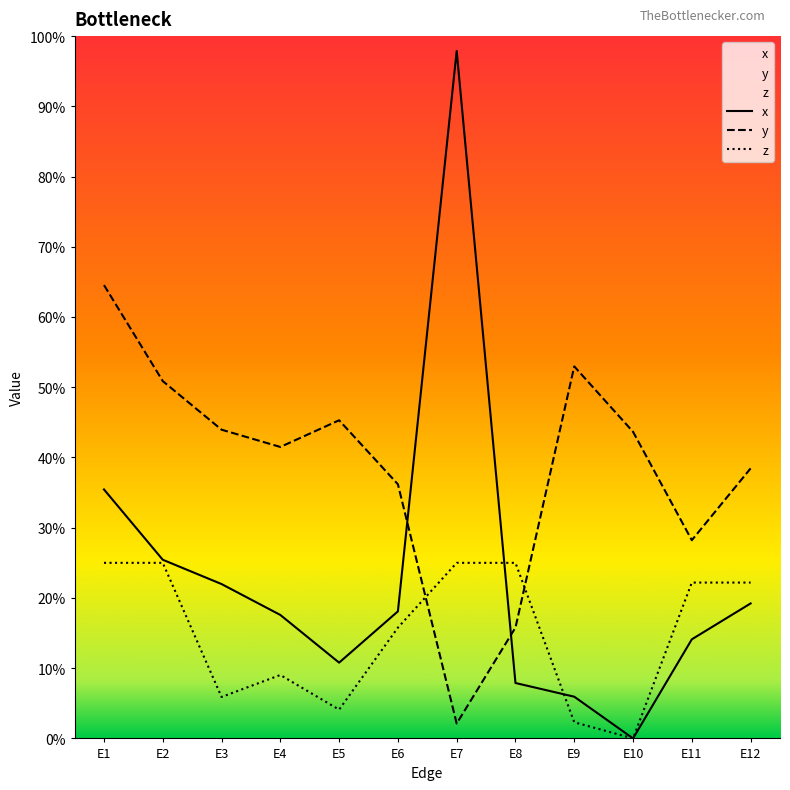

How many lines are shown in the chart?

3